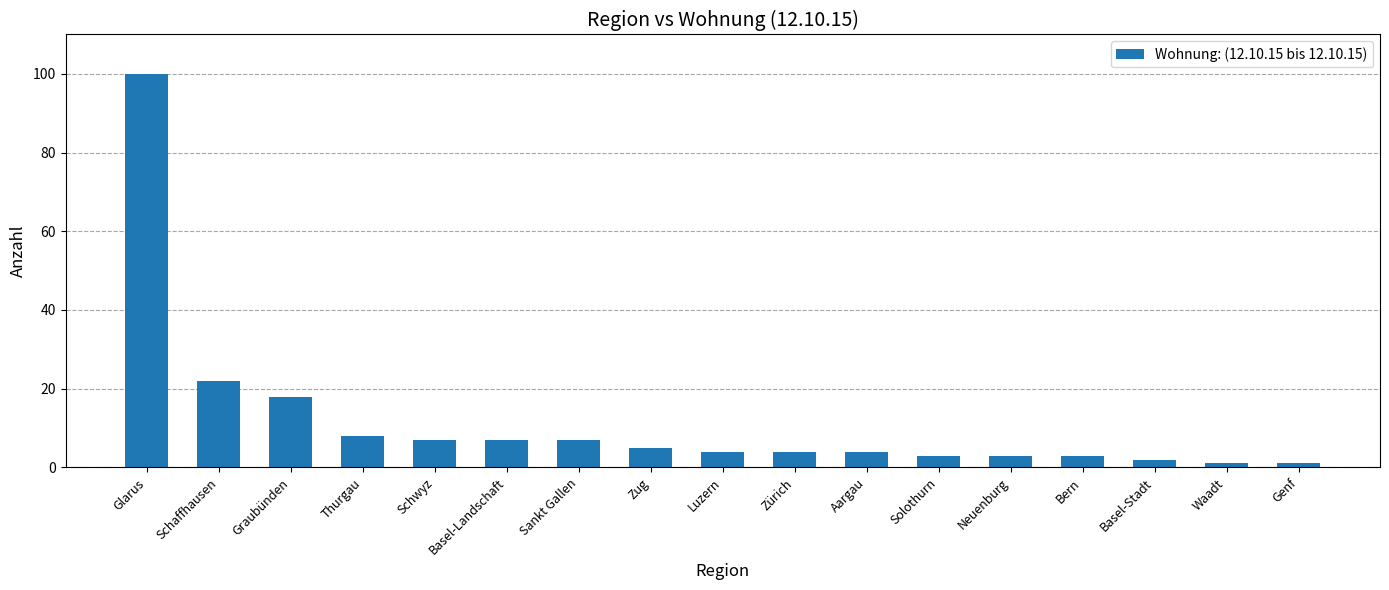

What is the average value?

12